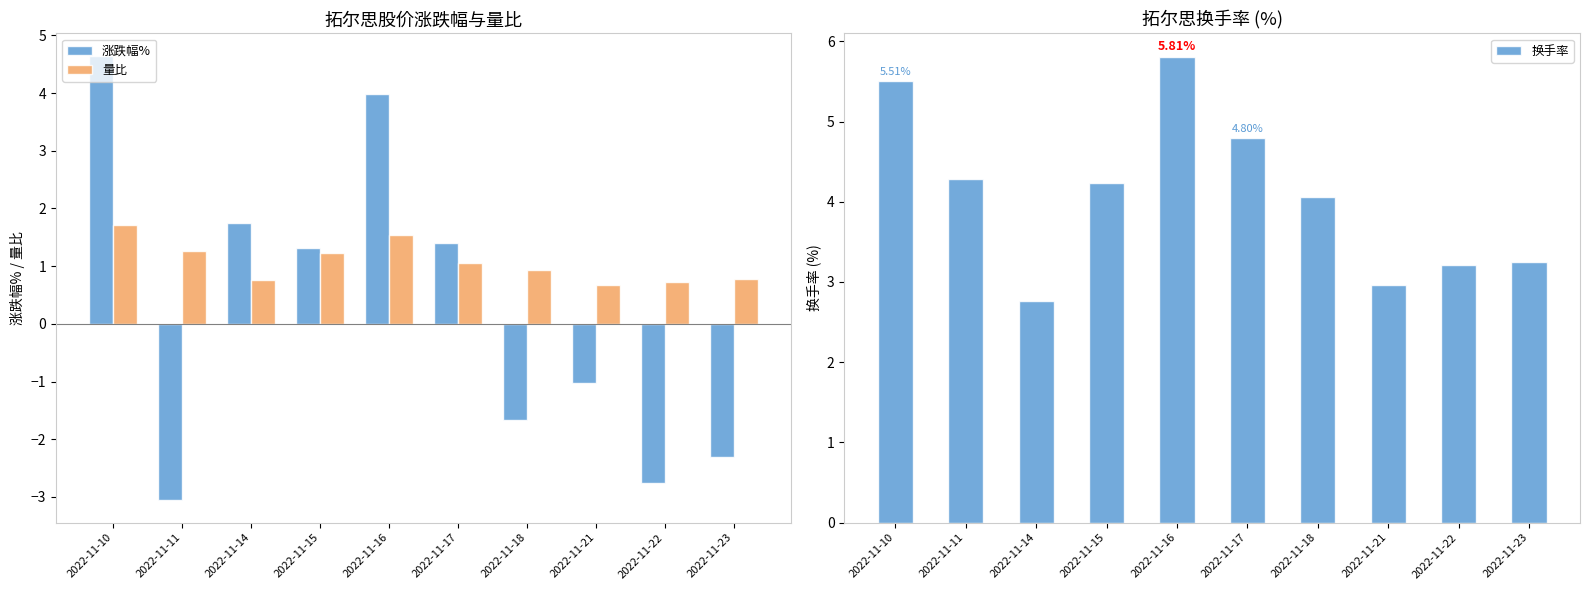

What are all the series names shown in the legend?

涨跌幅%, 量比, 换手率